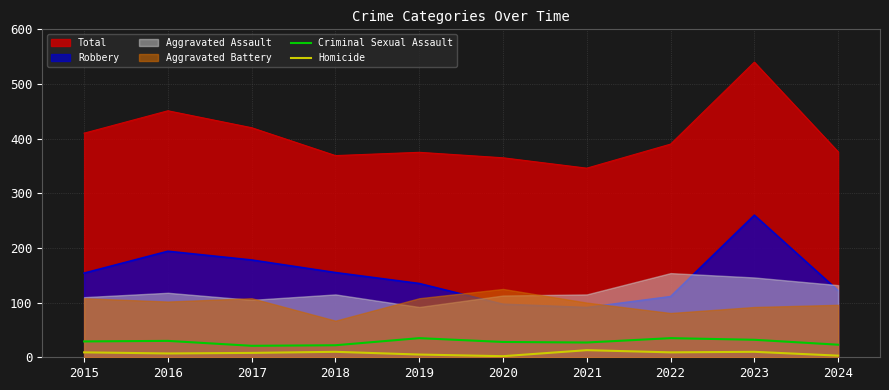

True or false: Criminal Sexual Assault and Homicide intersect in this chart.

False